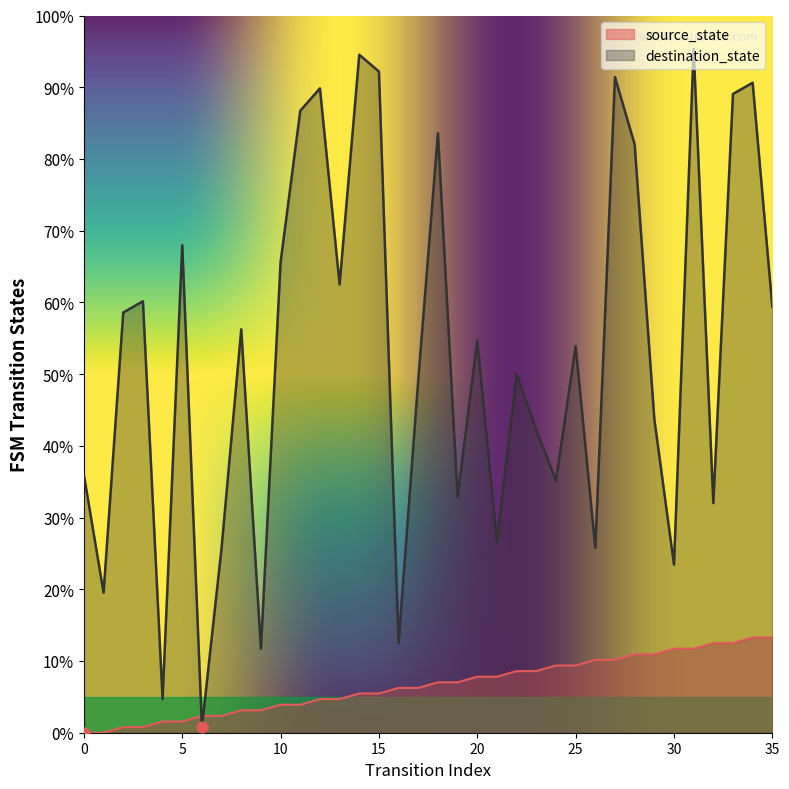

Which series reaches the minimum Y coordinate?

source_state